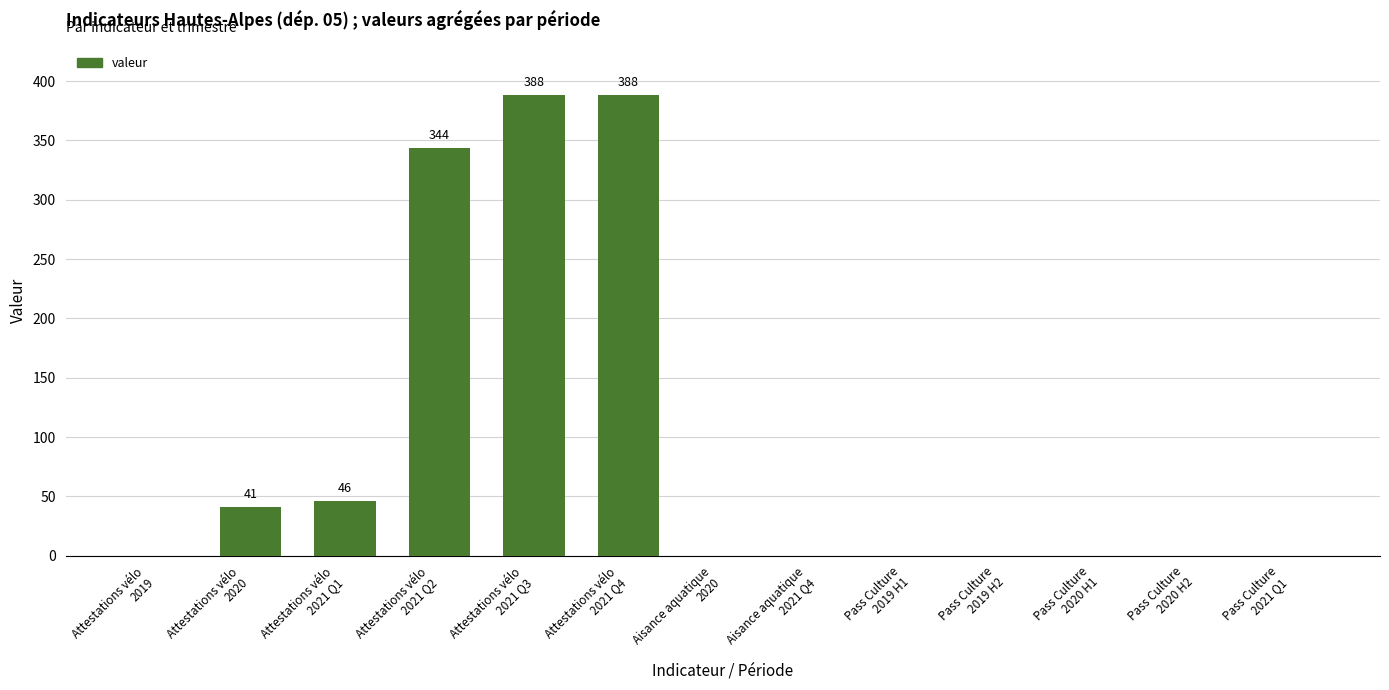

What is the difference between the values at Attestations vélo
2021 Q3 and Attestations vélo
2020?

347